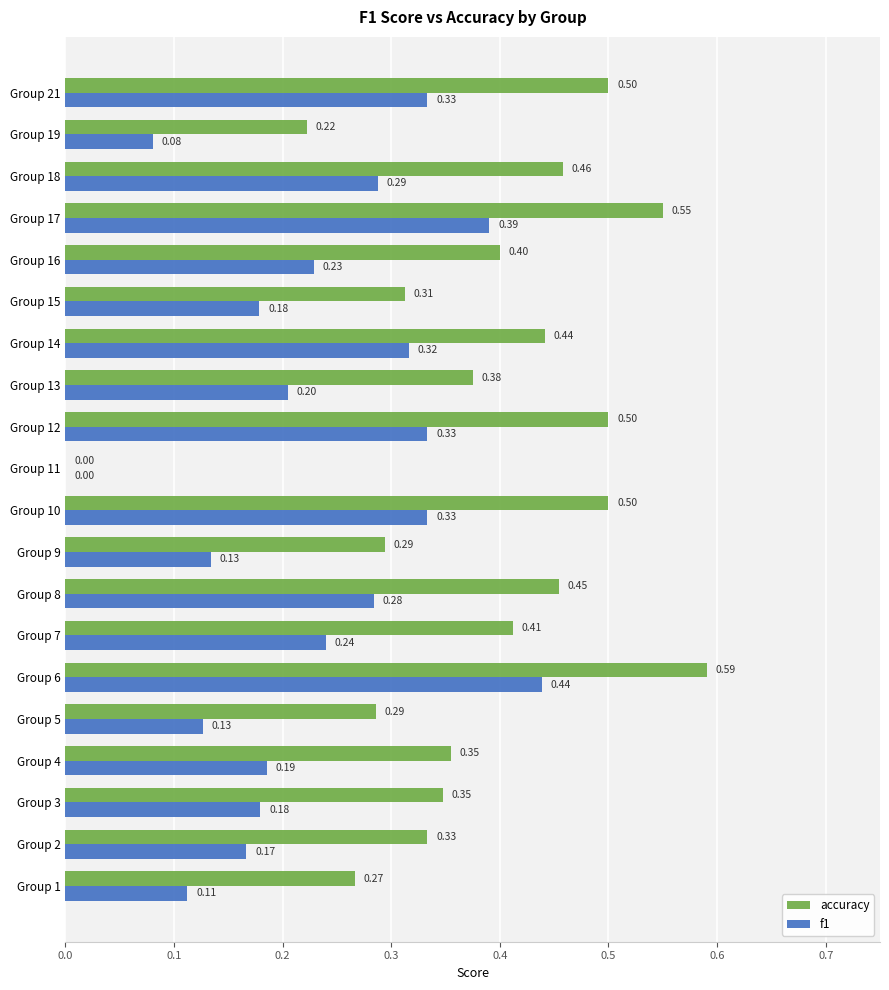

How many values in the accuracy series exceed 0?

19